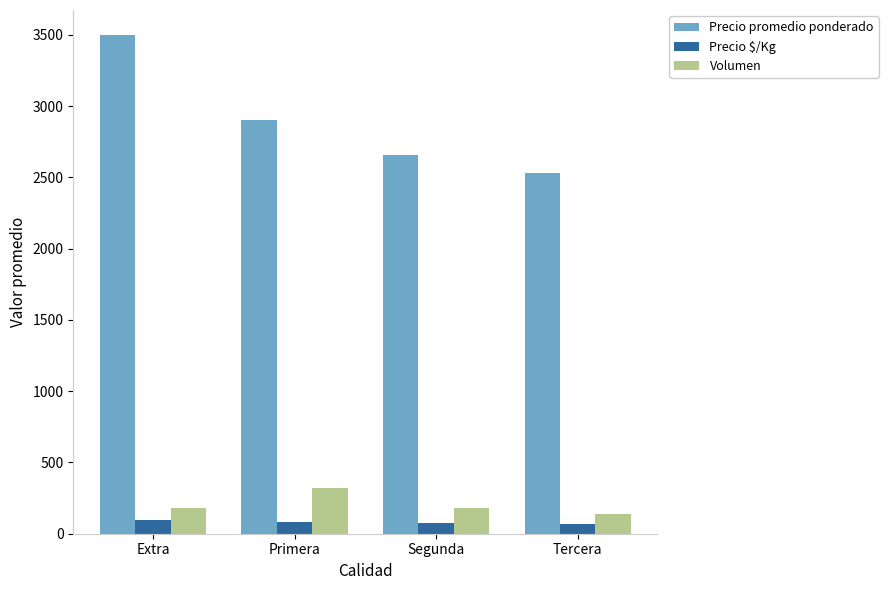

What is the highest value of the Precio $/Kg series?

97